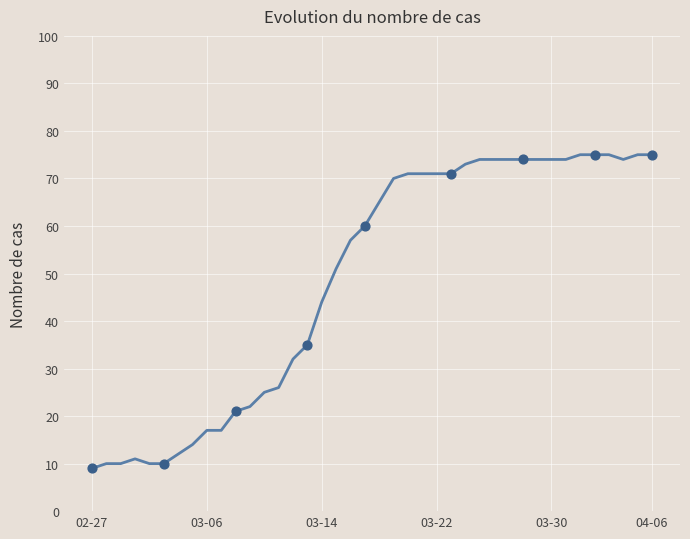

What is the smallest value displayed?

9